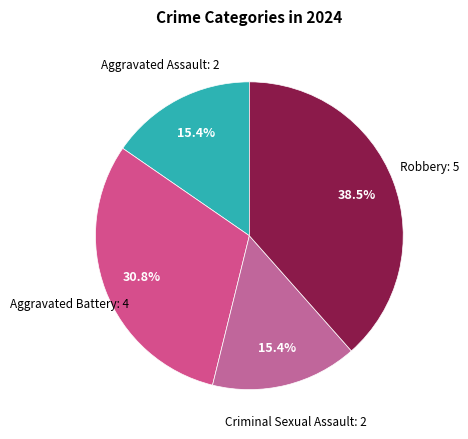

How many slices are in this pie chart?

4